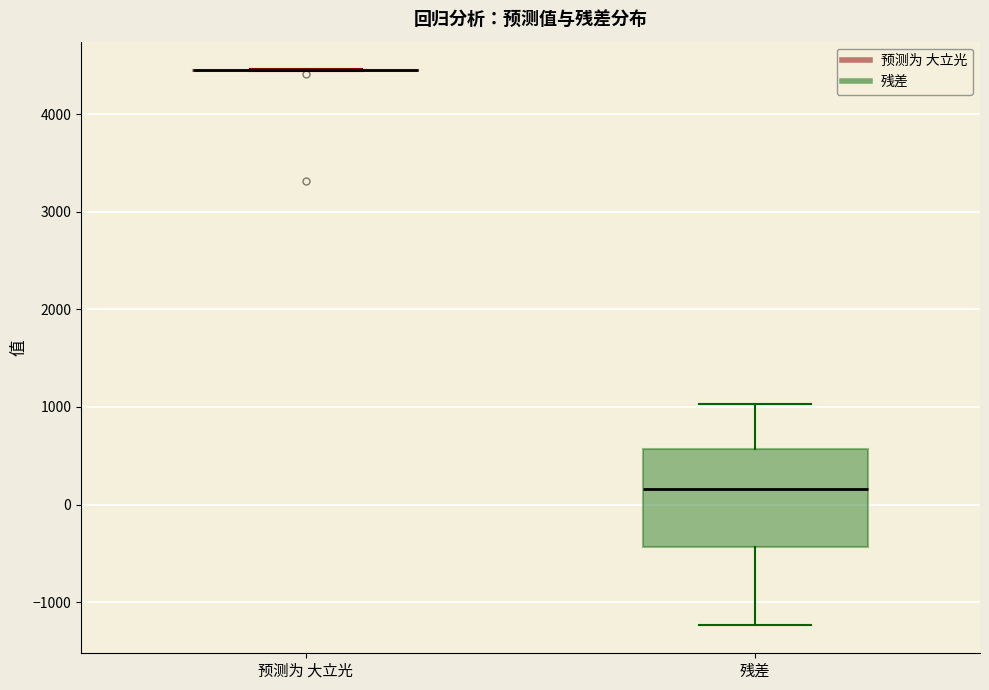

Reading left to right, read every box against the y-axis: the position of its median line, the range the box covers, and the ends of its whiskers. The values are not printed on the chart, so give them approximately, as read against the axis.

预测为 大立光: box collapsed to a line at 4500, whiskers 4400 to 4500
残差: median 200, box -400 to 600, whiskers -1200 to 1000